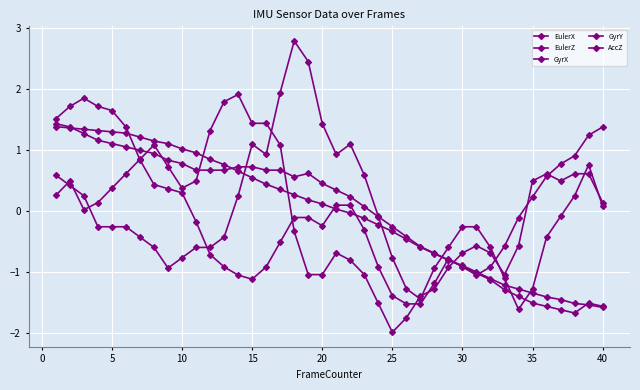

How many positive values does the GyrY series have?

18